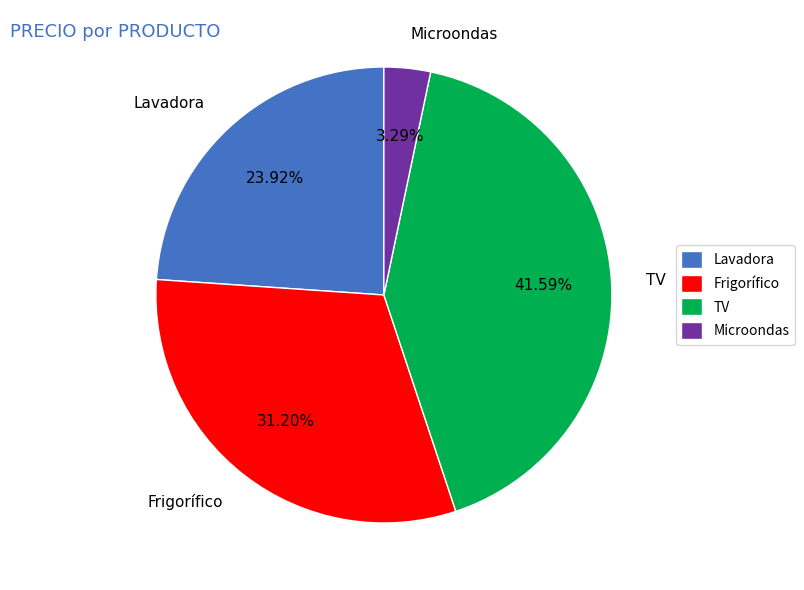

How many slices are in this pie chart?

4